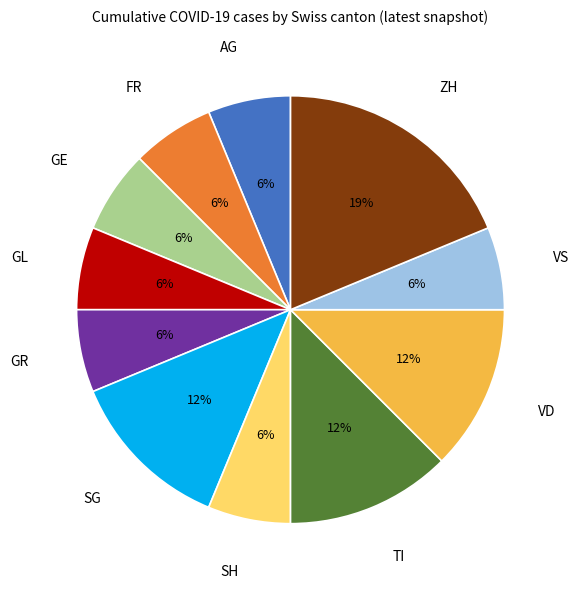

The GE slice represents 1% of the pie. True or false?

False